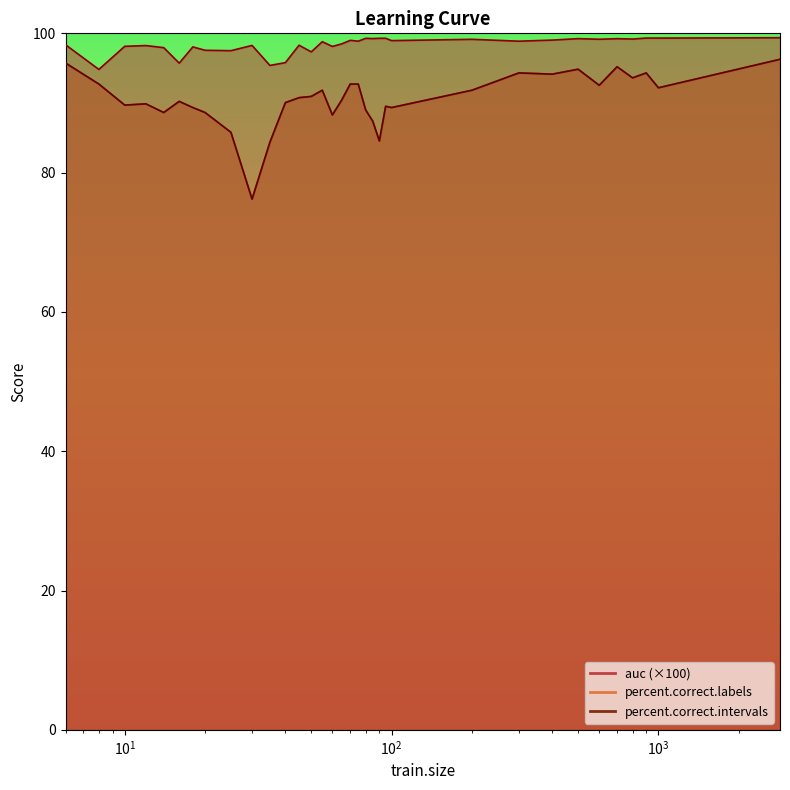

How many series are shown in this chart?

3